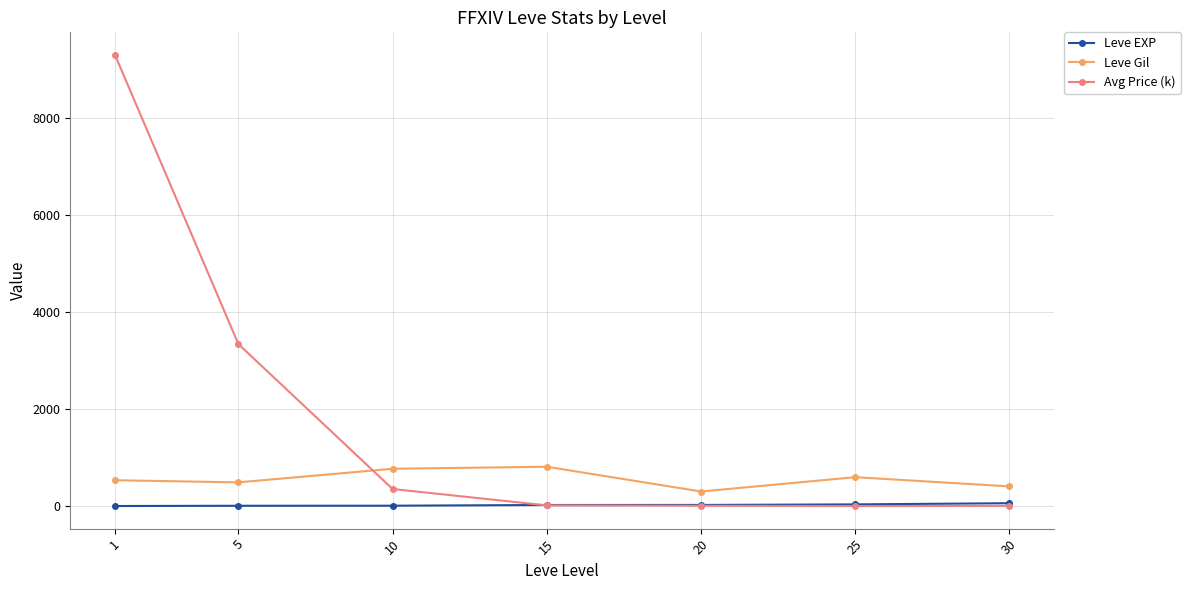

The value of Leve Gil at 25 is 595.0. True or false?

True